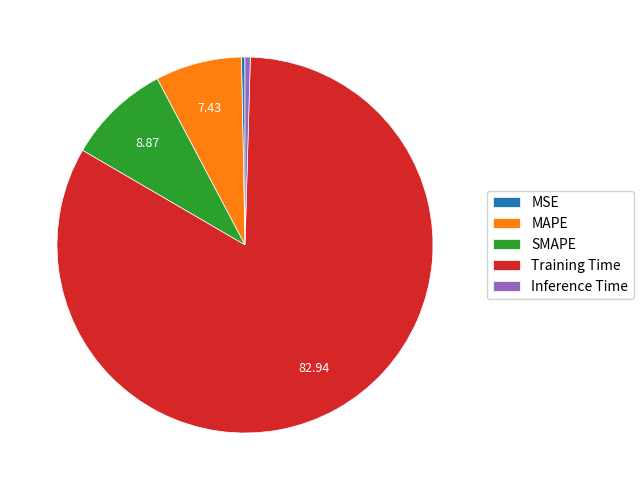

What is the largest slice in the pie chart?

Training Time